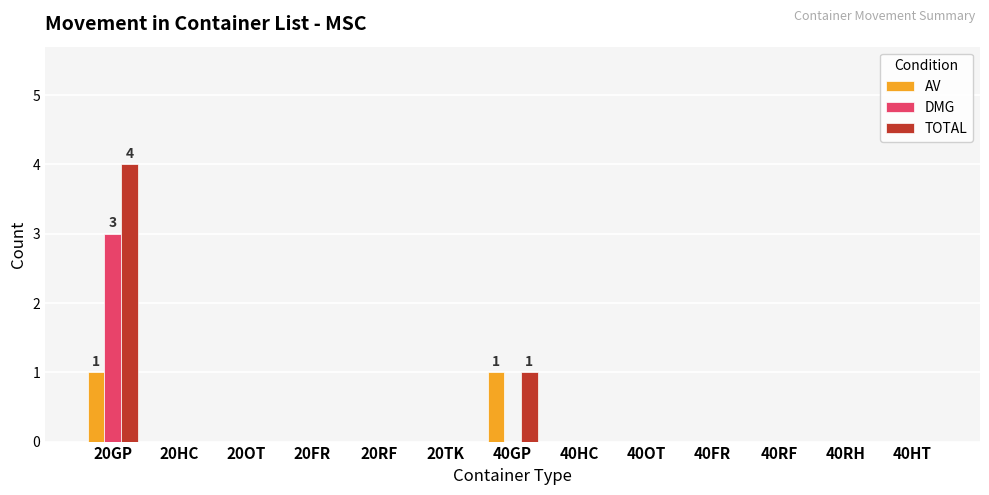

True or false: AV has a value of 1 at 40GP.

True